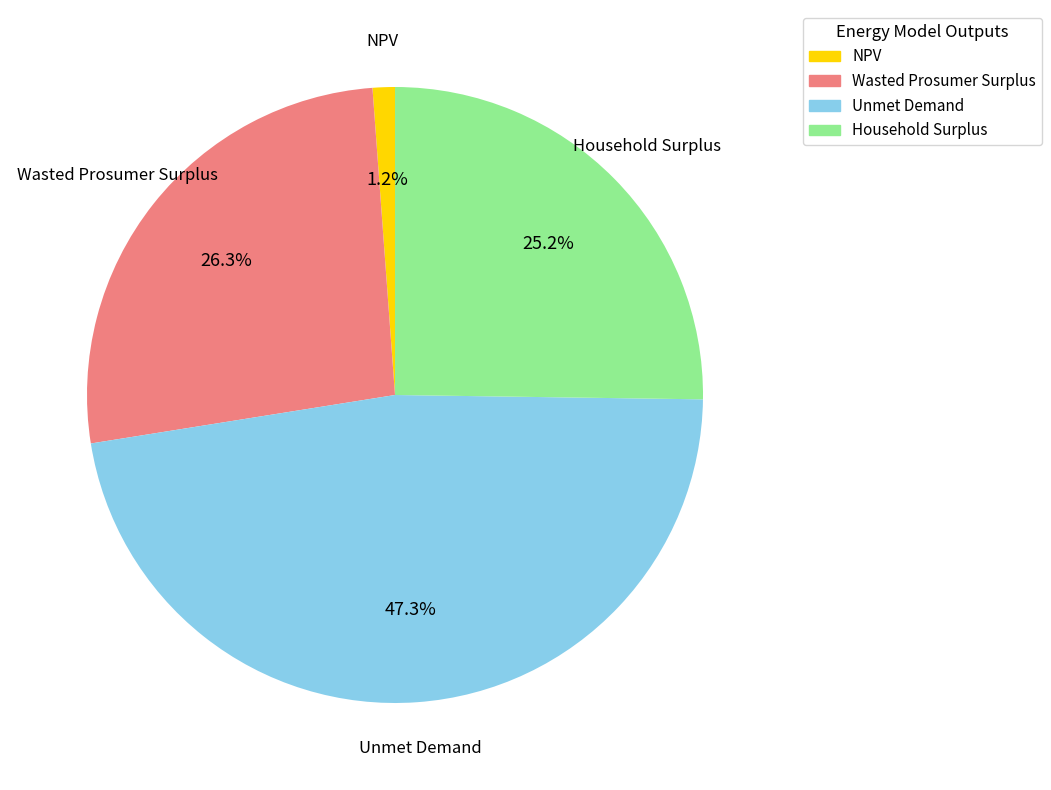

Do NPV and Unmet Demand together represent more than half of the pie?

No